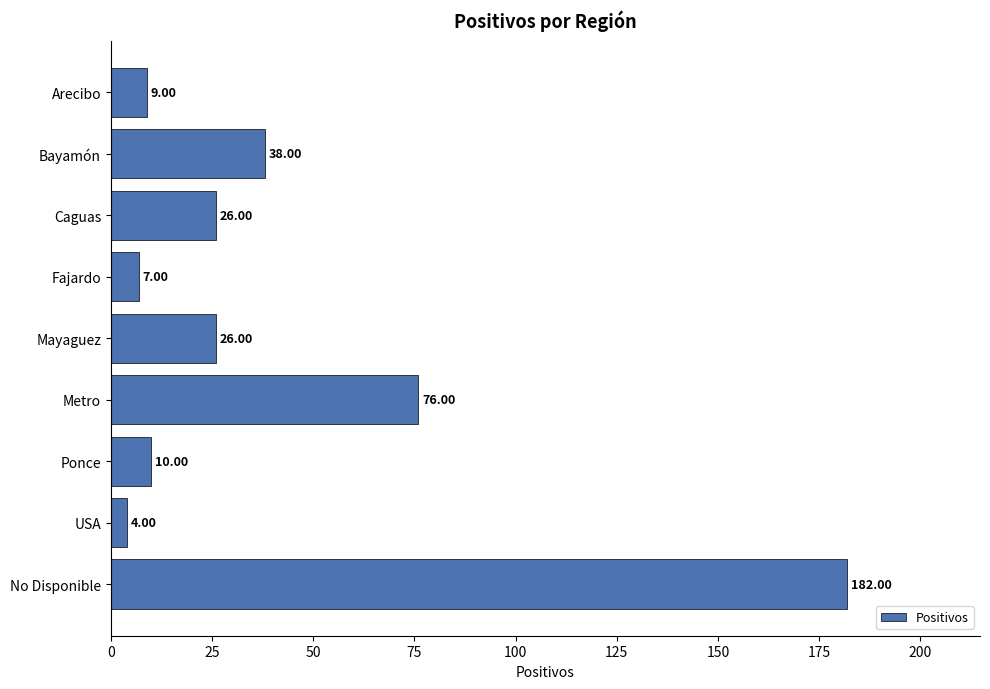

Count the number of data series in this chart.

1